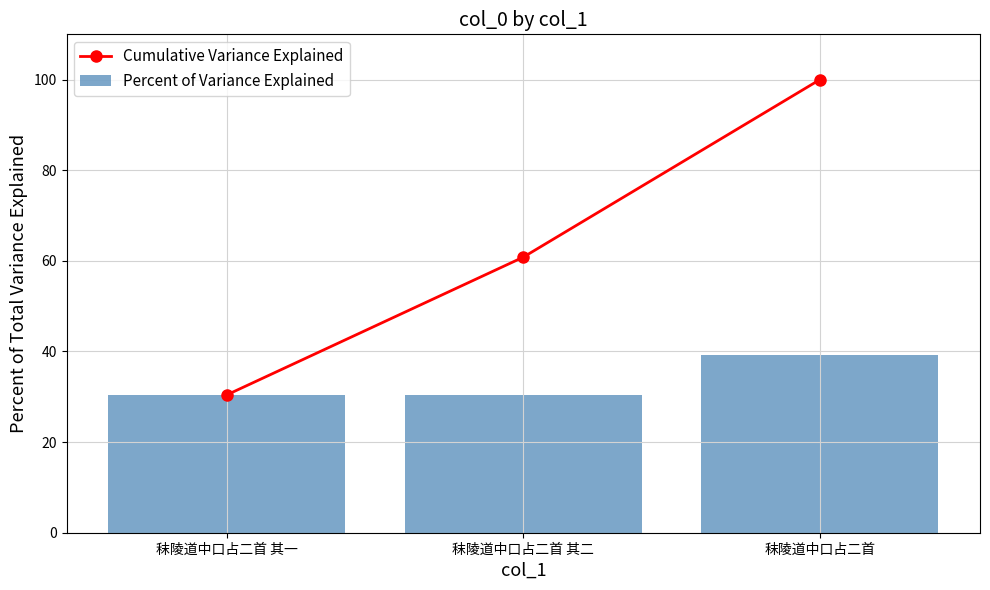

Between 秣陵道中口占二首 其一 and 秣陵道中口占二首 其二, which series saw the biggest shift?

Cumulative Variance Explained